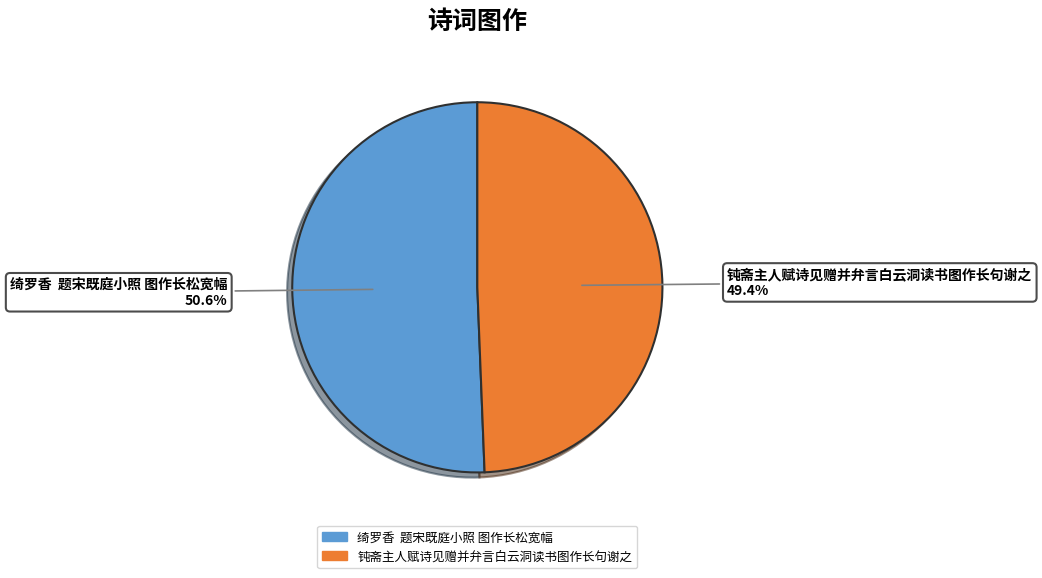

Is 钝斋主人赋诗见赠并弁言白云洞读书图作长句谢之 the majority of the pie?

No